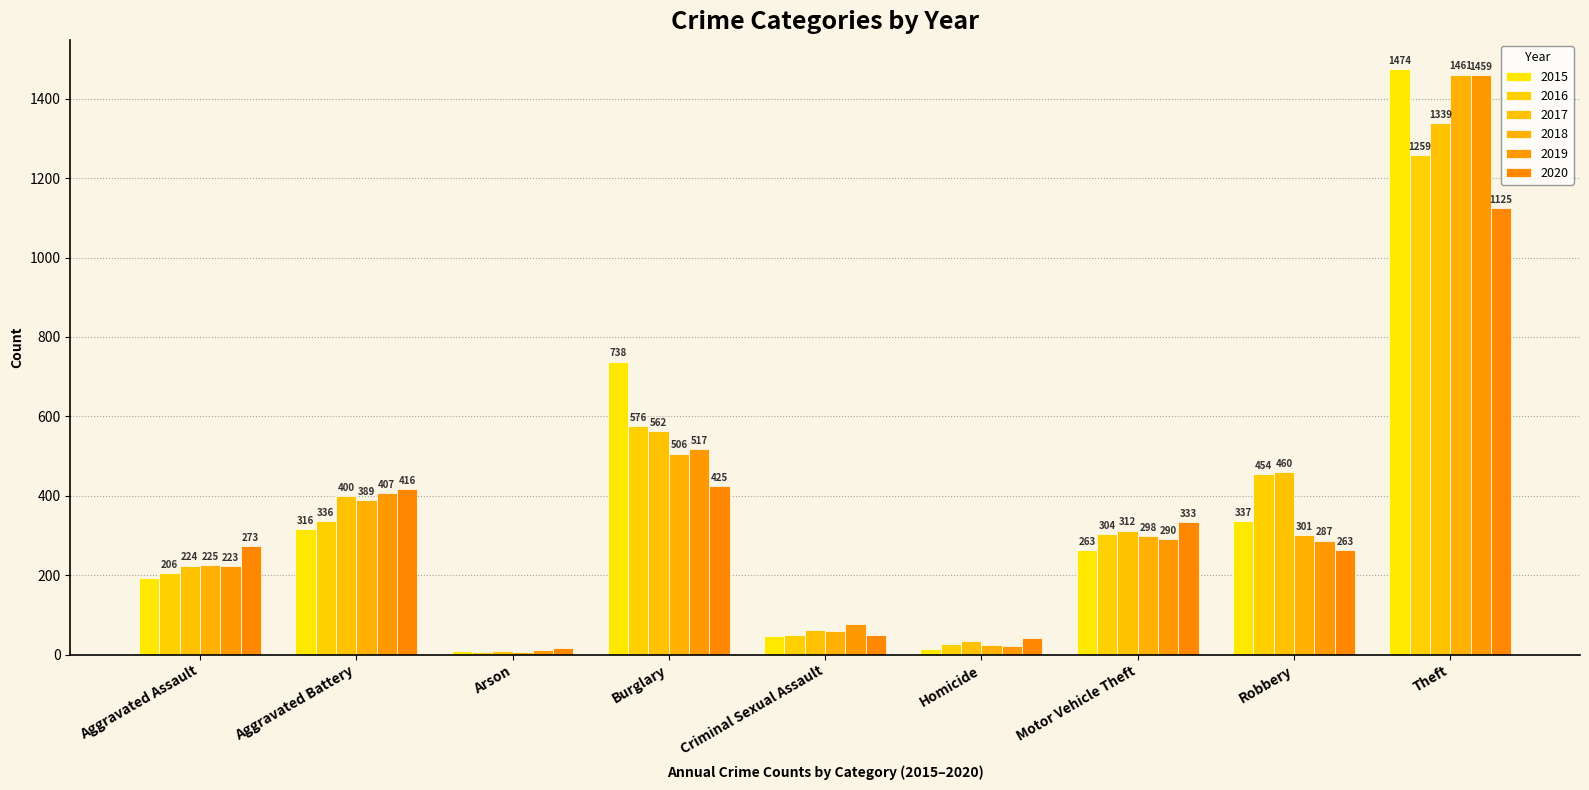

True or false: 2016 has a value of 74 at Aggravated Battery.

False